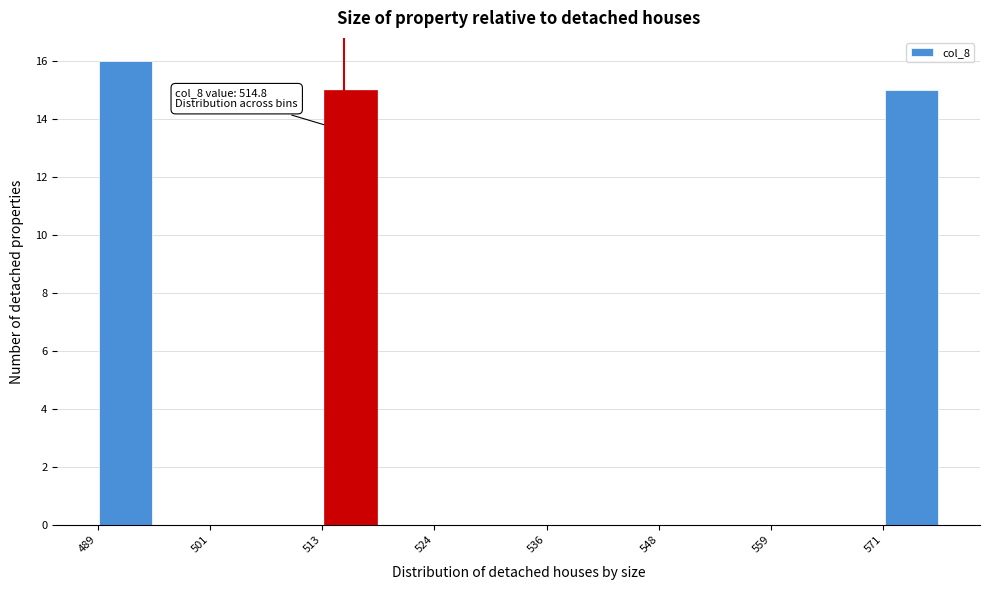

Read against the x-axis, roughly where is the centre of the tallest bar?

492